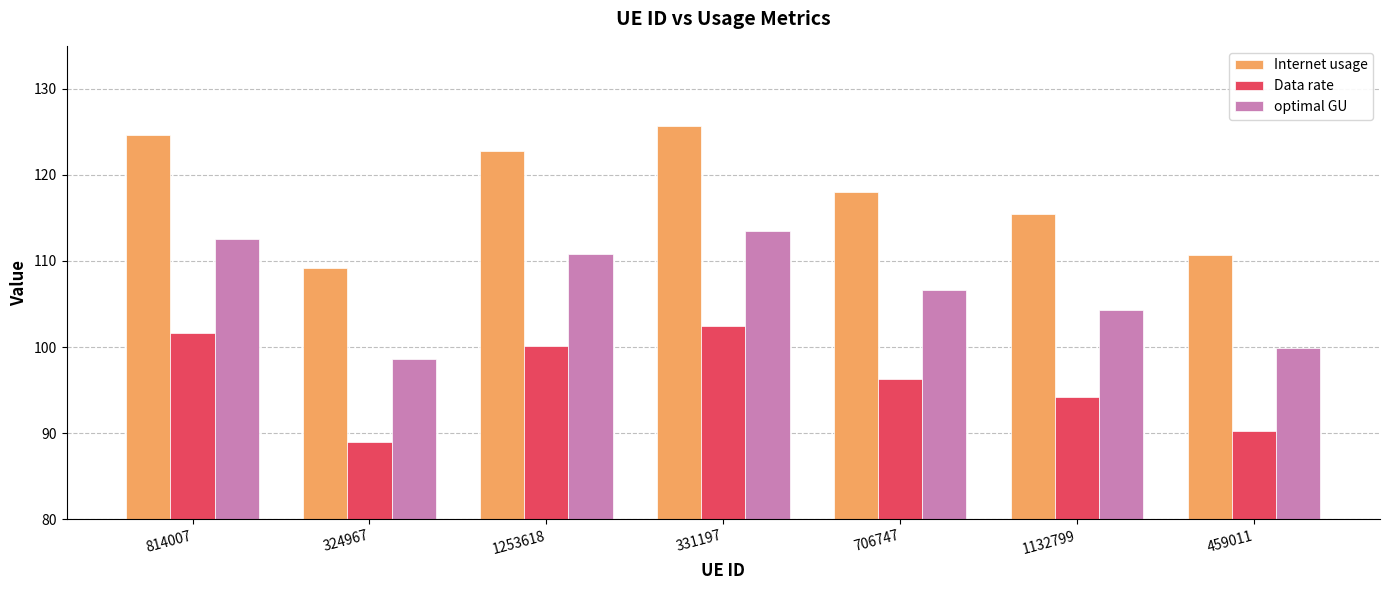

Between 814007 and 324967, which series saw the biggest shift?

Internet usage